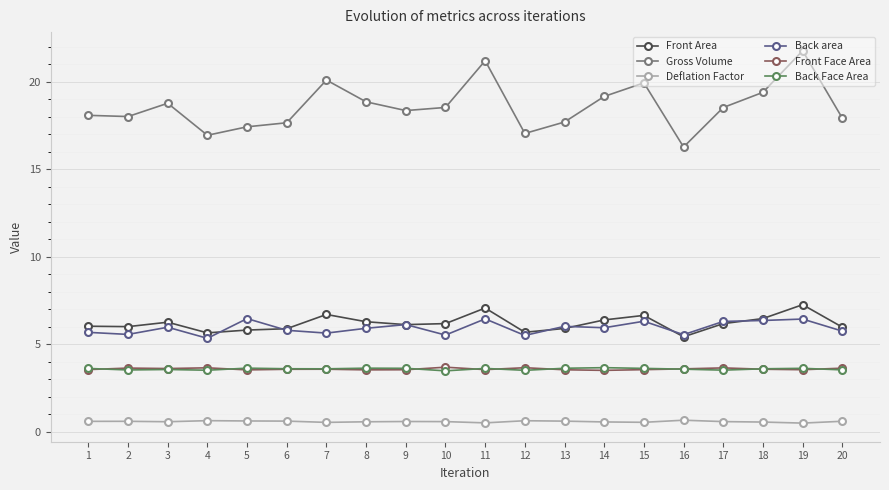

What are all the series names shown in the legend?

Front Area, Gross Volume, Deflation Factor, Back area, Front Face Area, Back Face Area